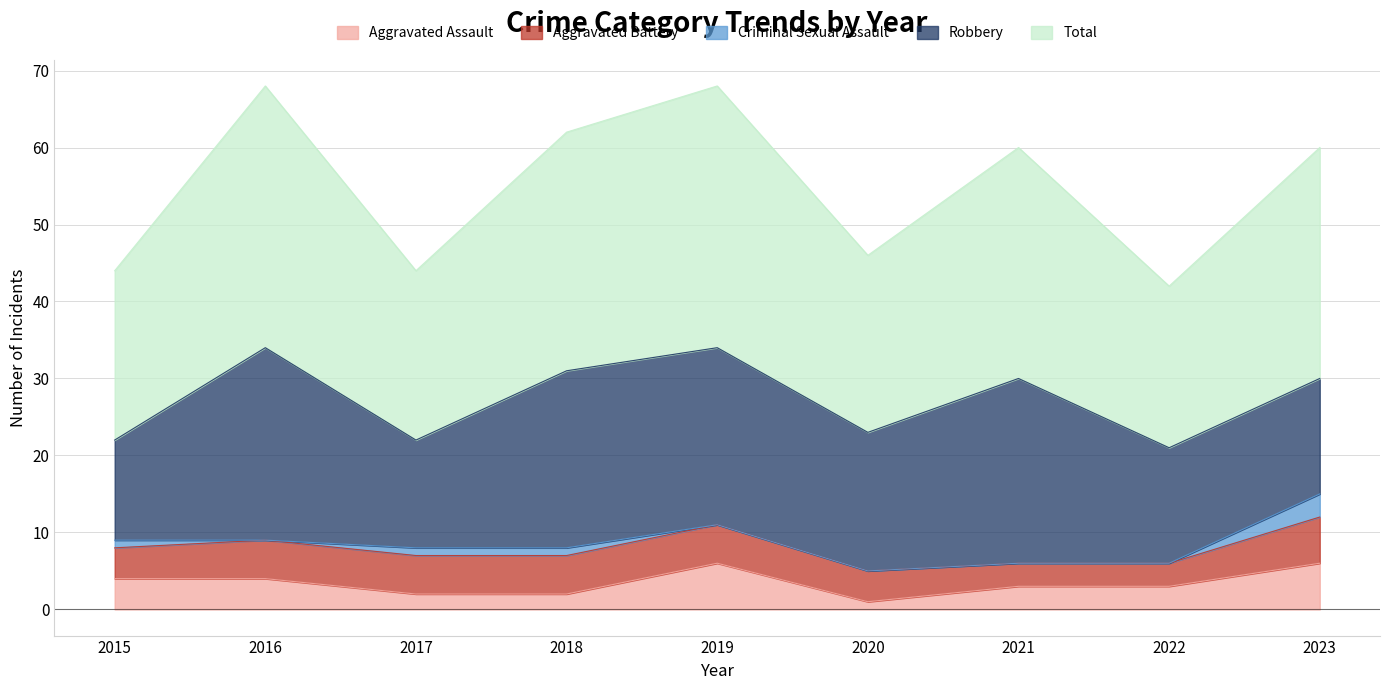

Where is the first local minimum for Criminal Sexual Assault?

2016